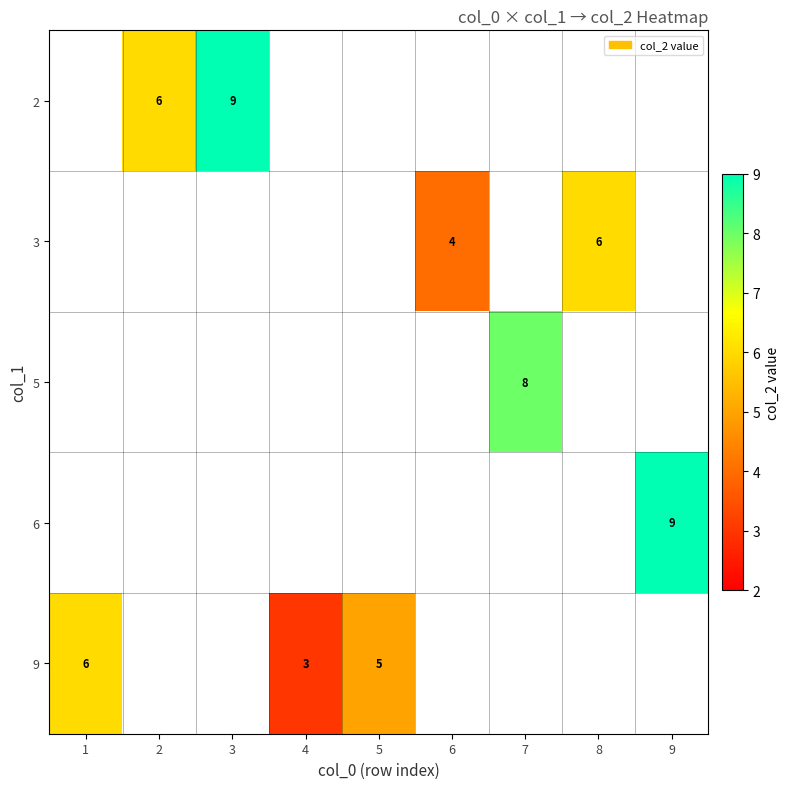

Which label corresponds to the smallest value in the chart?

4